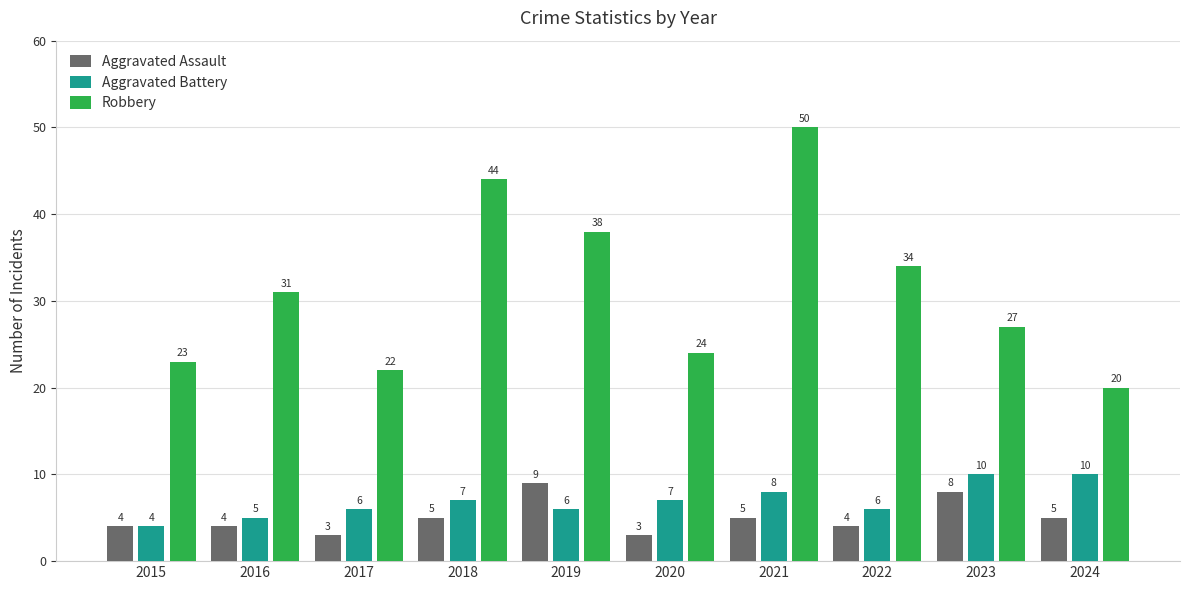

How many groups of bars are there?

10